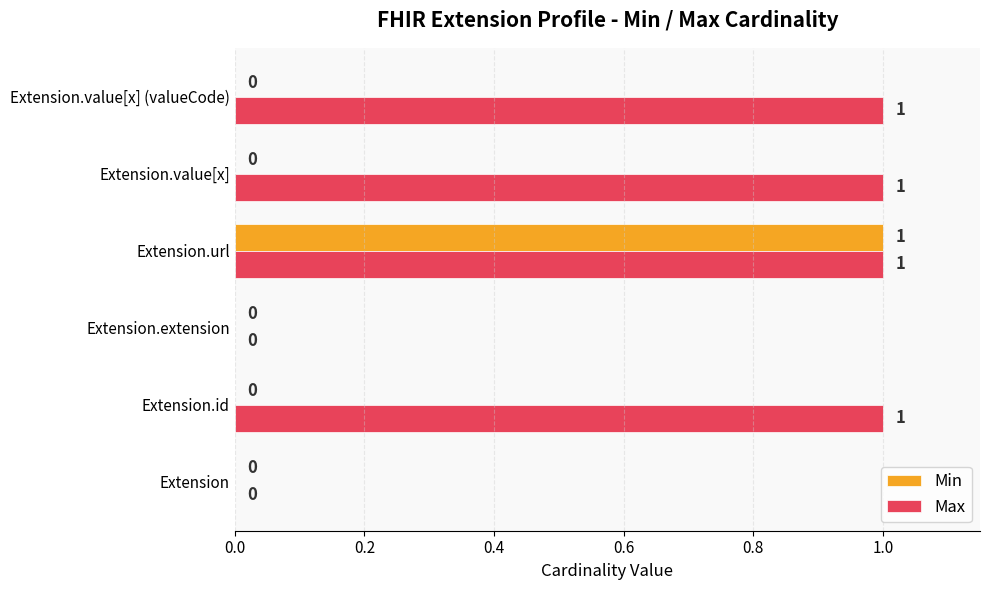

The Max series shows 1 at Extension.value[x]. True or false?

True